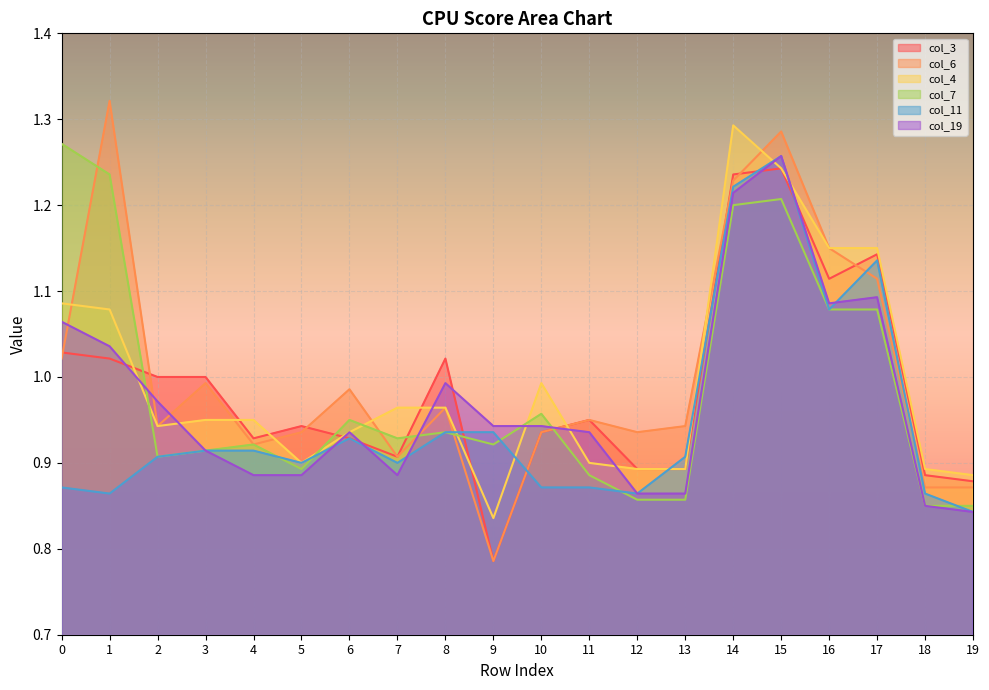

How many times do col_7 and col_11 cross each other?

5